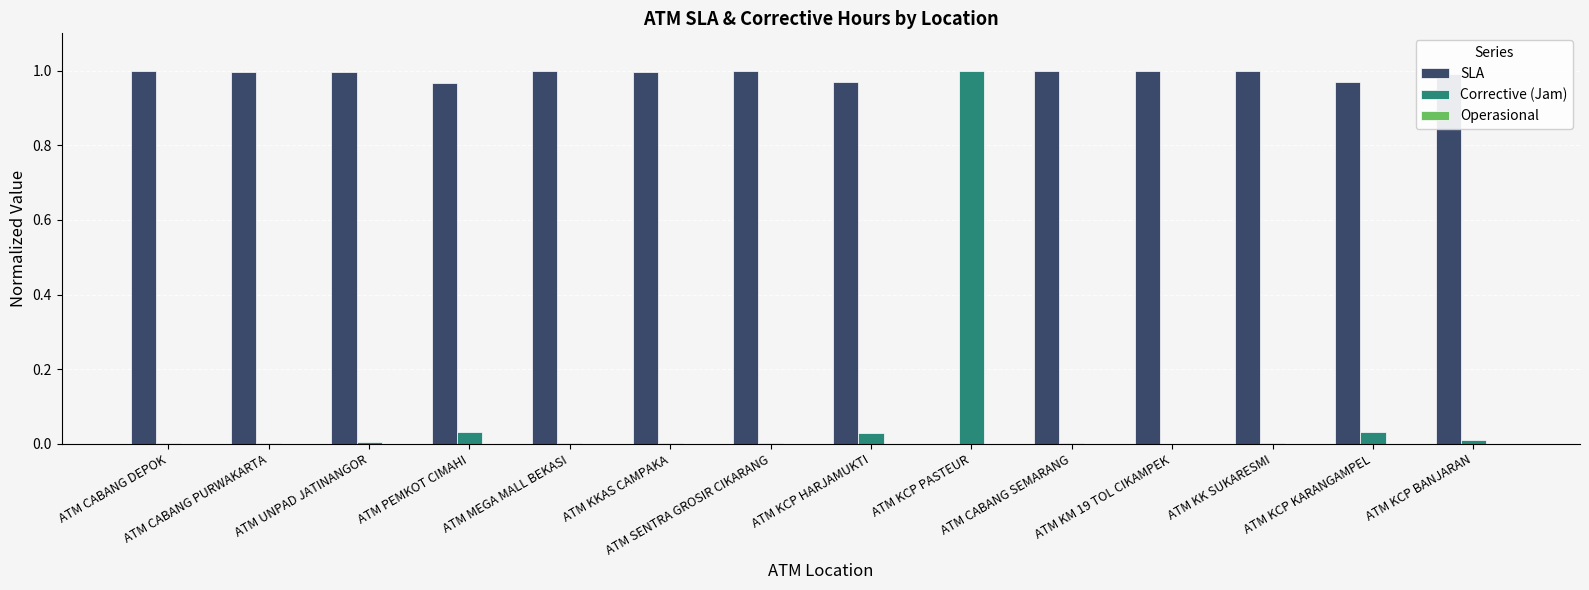

Where is SLA nearest to the value 0?

ATM KCP PASTEUR